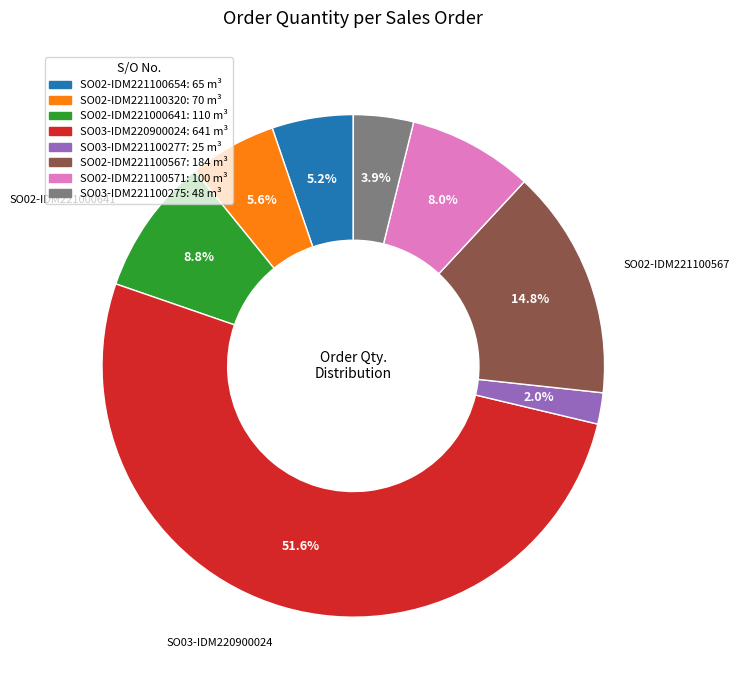

What portion of the pie excludes SO02-IDM221100571: 100 m³?

92.0%